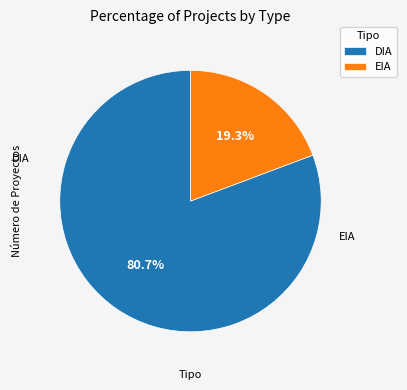

Does DIA represent more than half of the total?

Yes